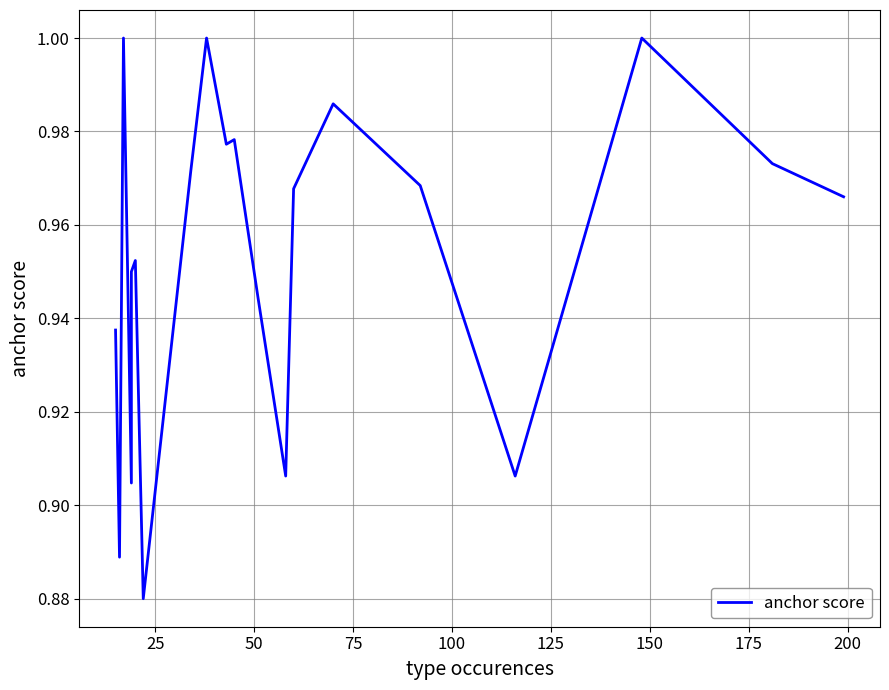

How many points are higher than both their immediate neighbors (excluding endpoints)?

6